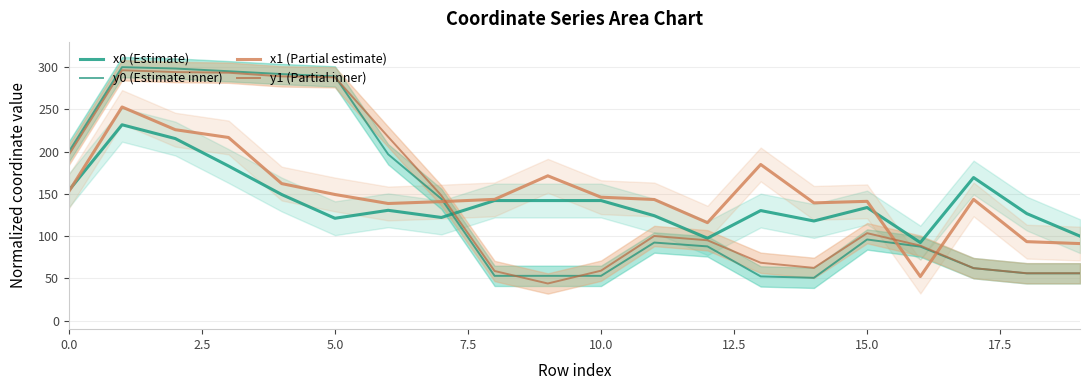

Does the chart have visible grid lines?

Yes